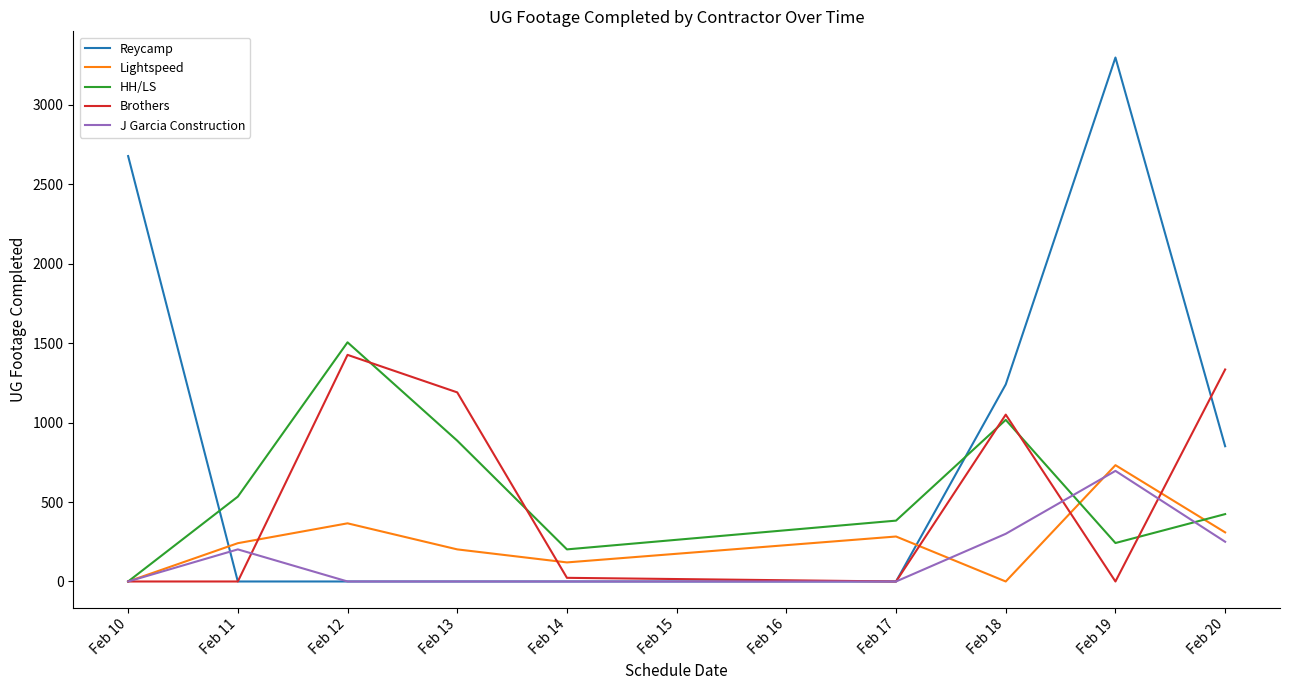

True or false: Lightspeed and Reycamp cross at least once.

True